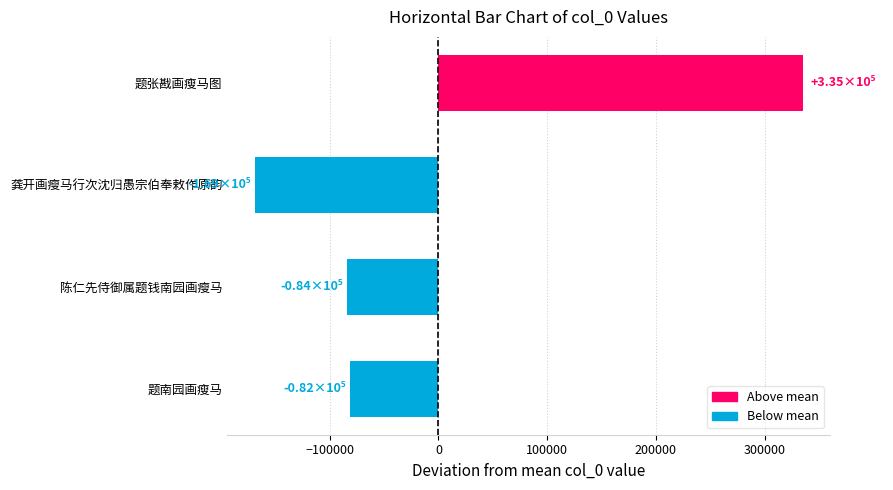

Which category has the highest value across all series?

题张戡画瘦马图